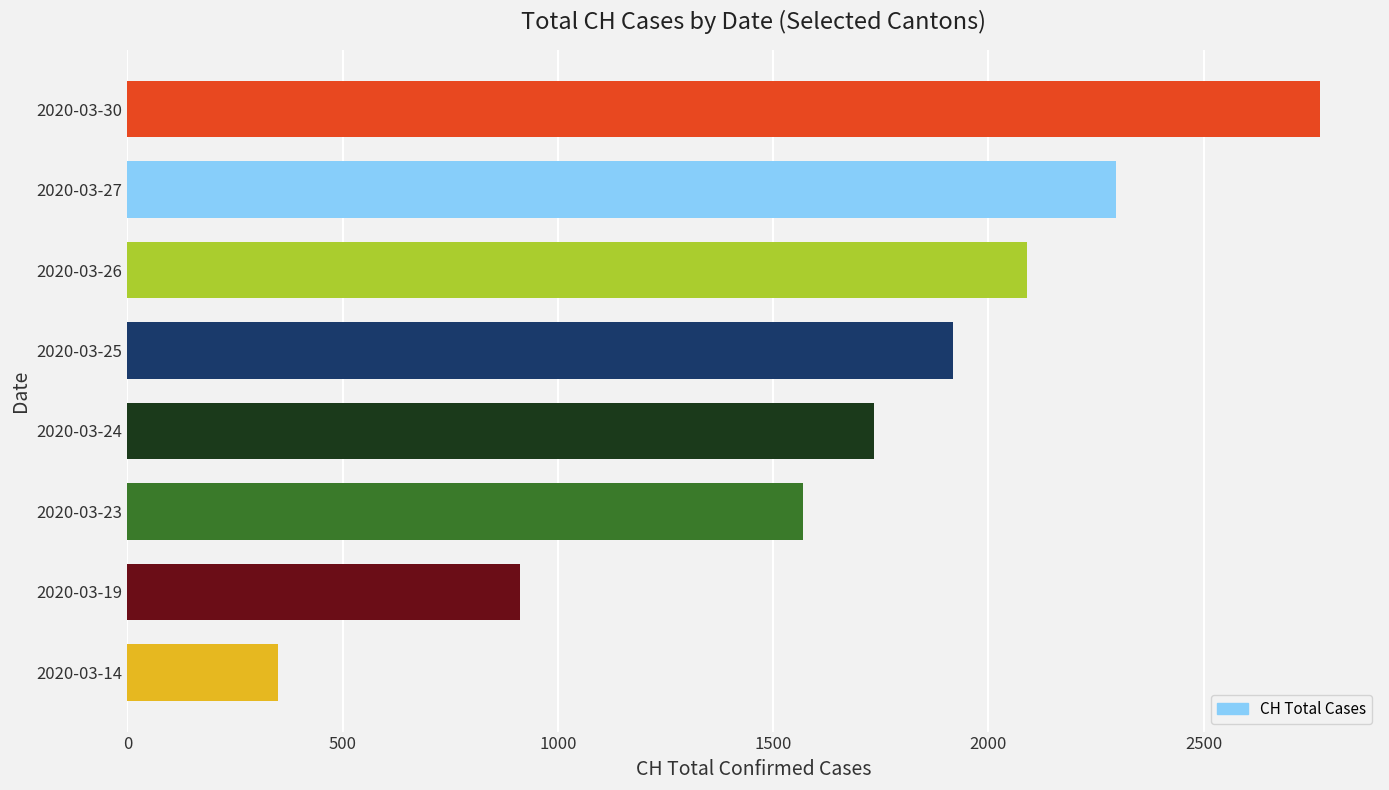

Rank the categories by value from highest to lowest.

2020-03-30, 2020-03-27, 2020-03-26, 2020-03-25, 2020-03-24, 2020-03-23, 2020-03-19, 2020-03-14